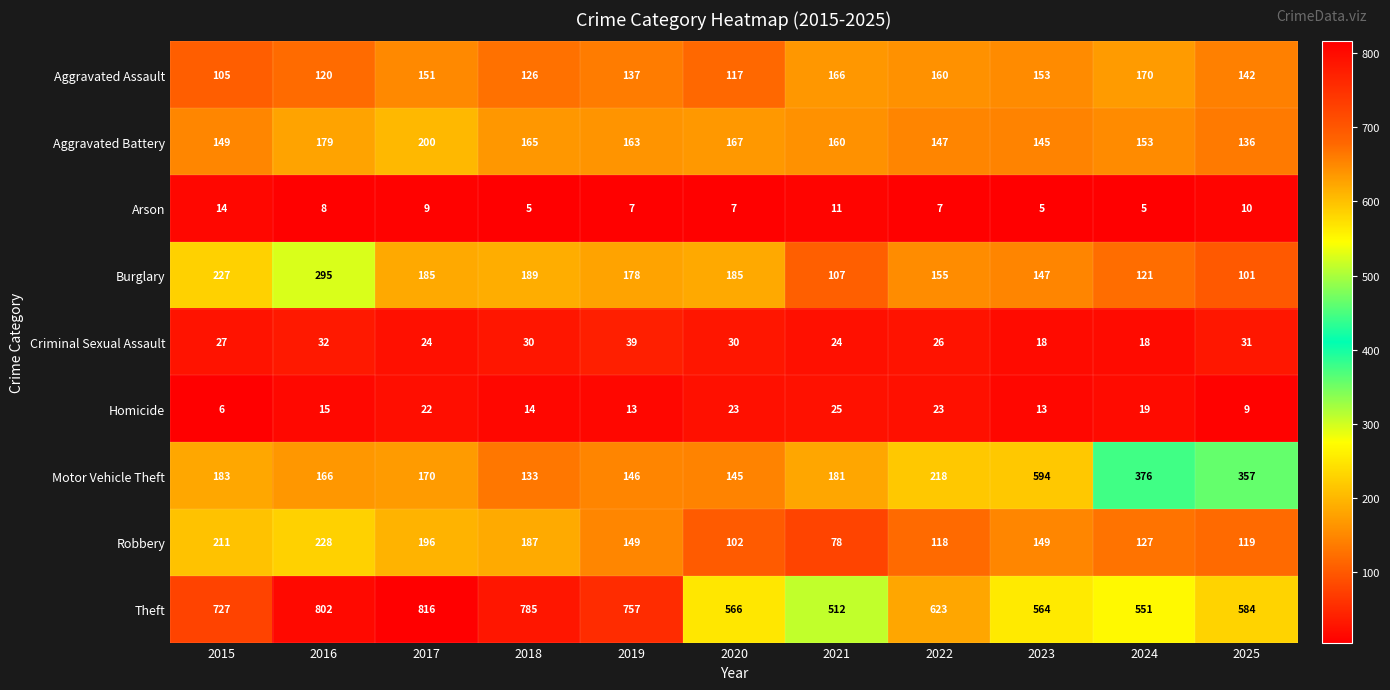

At how many categories does at least one series exceed 663?

5